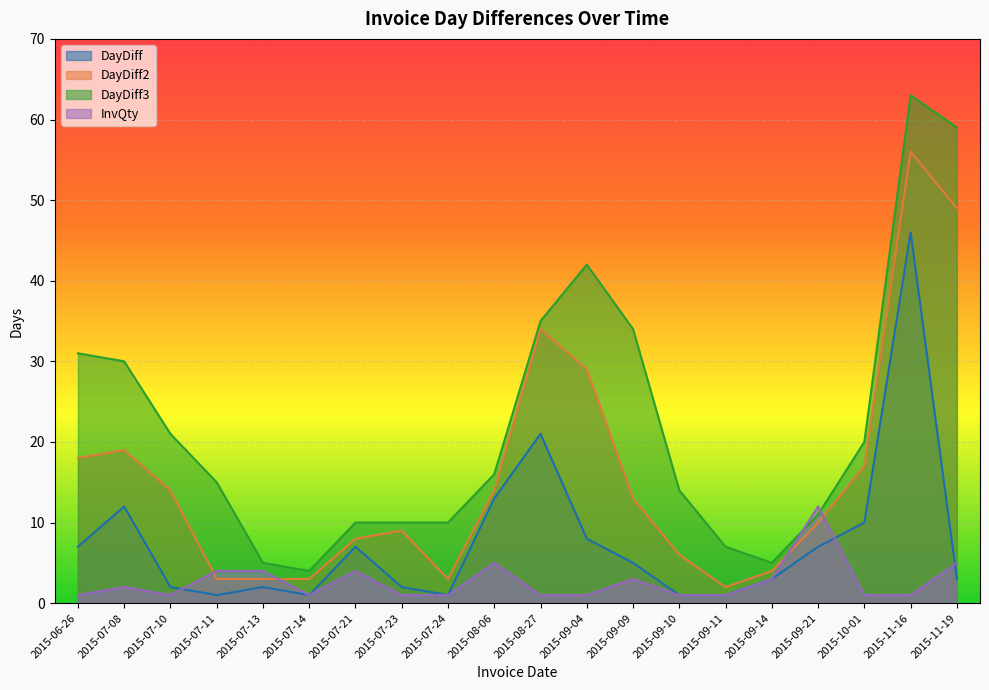

The value of DayDiff3 at 2015-07-14 is 4. True or false?

True